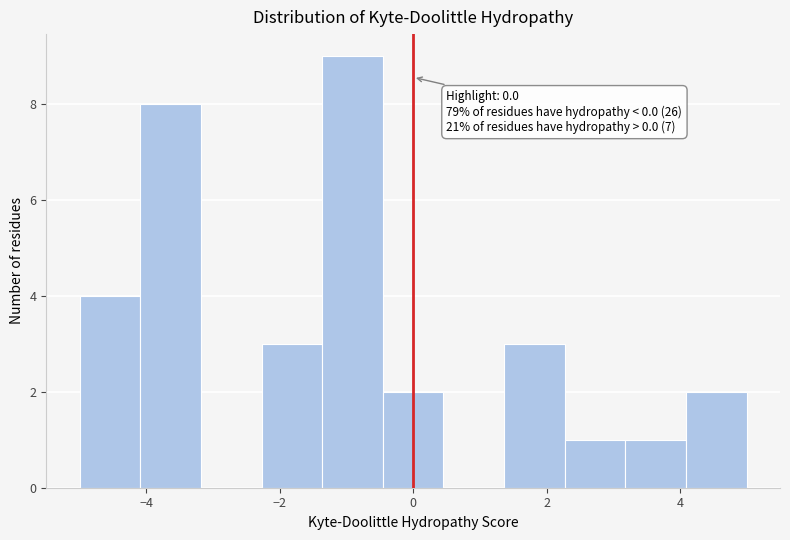

Which range on the x-axis has the tallest bar?

-1.4 to -0.4